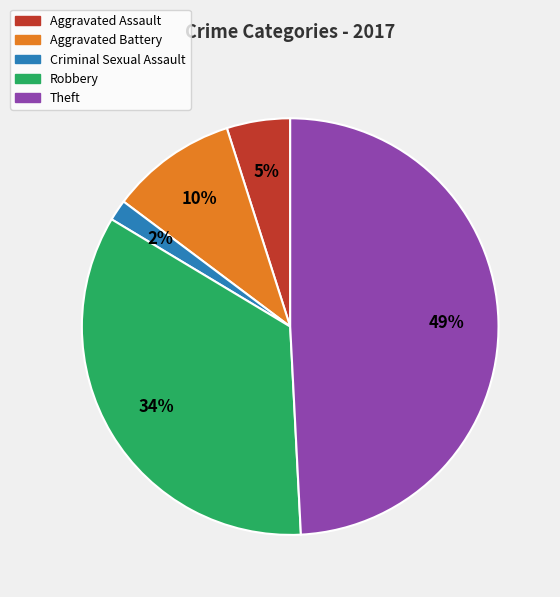

The Aggravated Assault slice represents 11% of the pie. True or false?

False